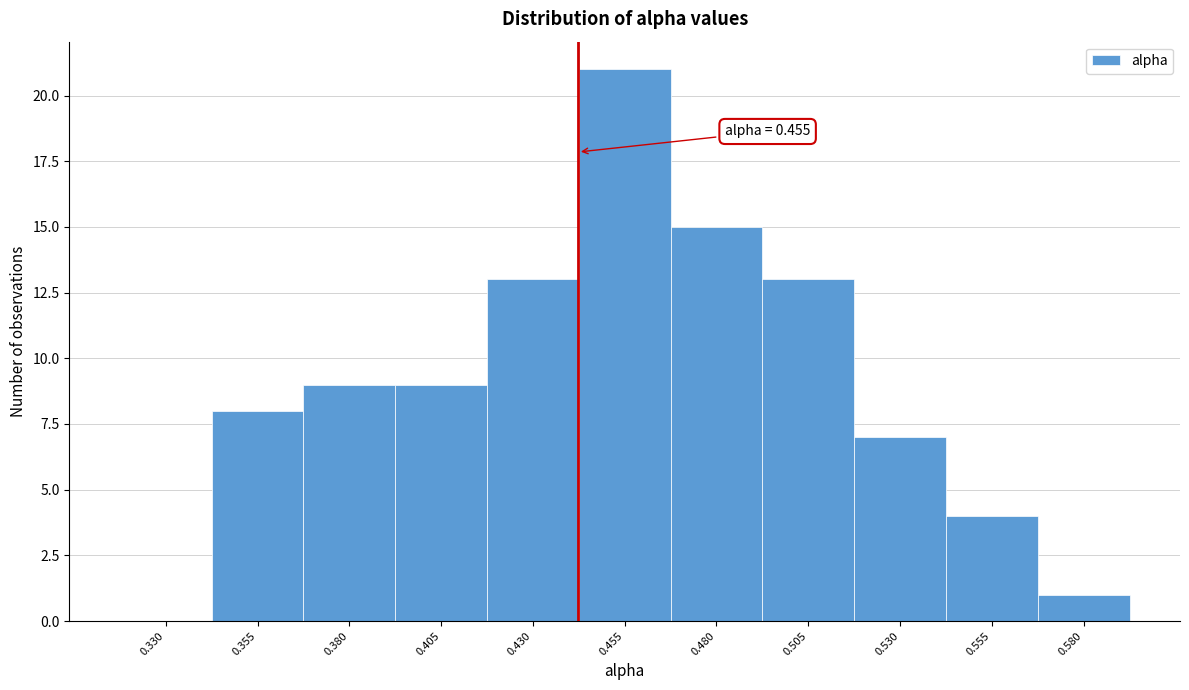

Reading left to right, what are all the values shown in this chart?

0.330=0	0.355=8	0.380=9	0.405=9	0.430=13	0.455=21	0.480=15	0.505=13	0.530=7	0.555=4	0.580=1